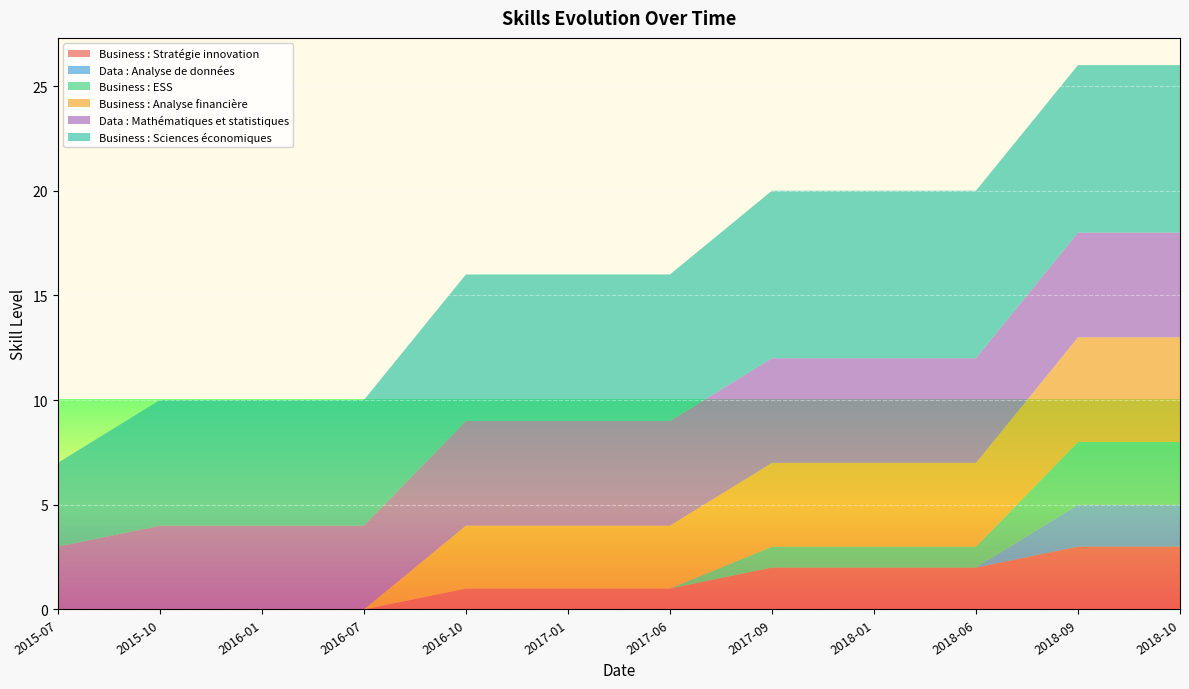

Reading left to right, extract all data points from this chart.

Business : Stratégie innovation: 0	0	0	0	1	1	1	2	2	2	3	3
Data : Analyse de données: 0	0	0	0	0	0	0	0	0	0	2	2
Business : ESS: 0	0	0	0	0	0	0	1	1	1	3	3
Business : Analyse financière: 0	0	0	0	3	3	3	4	4	4	5	5
Data : Mathématiques et statistiques: 3	4	4	4	5	5	5	5	5	5	5	5
Business : Sciences économiques: 4	6	6	6	7	7	7	8	8	8	8	8